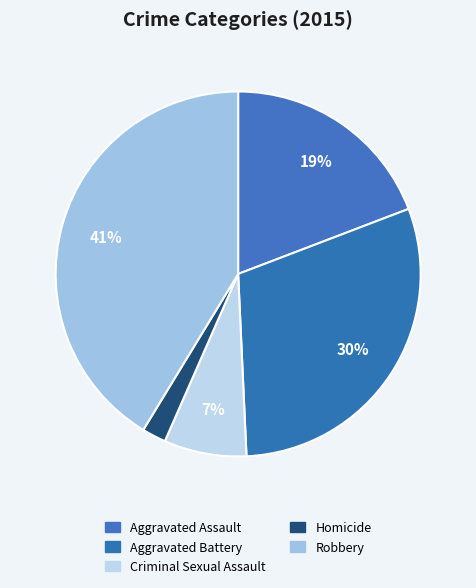

To the nearest percent, what is the difference between the Aggravated Battery and Criminal Sexual Assault slice percentages?

23%